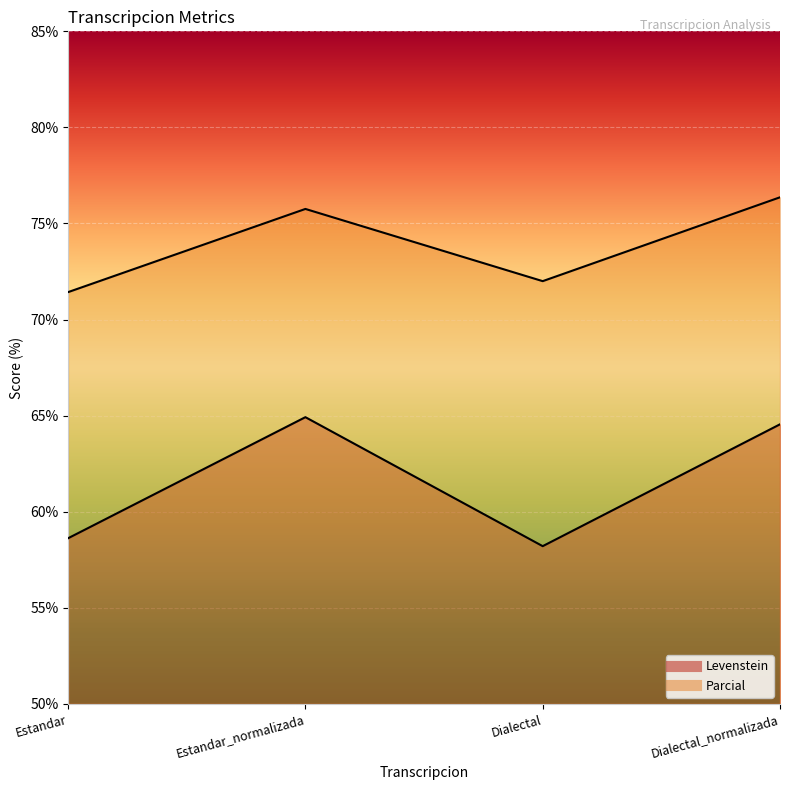

True or false: Parcial has more than 0 points higher than both neighbors.

True